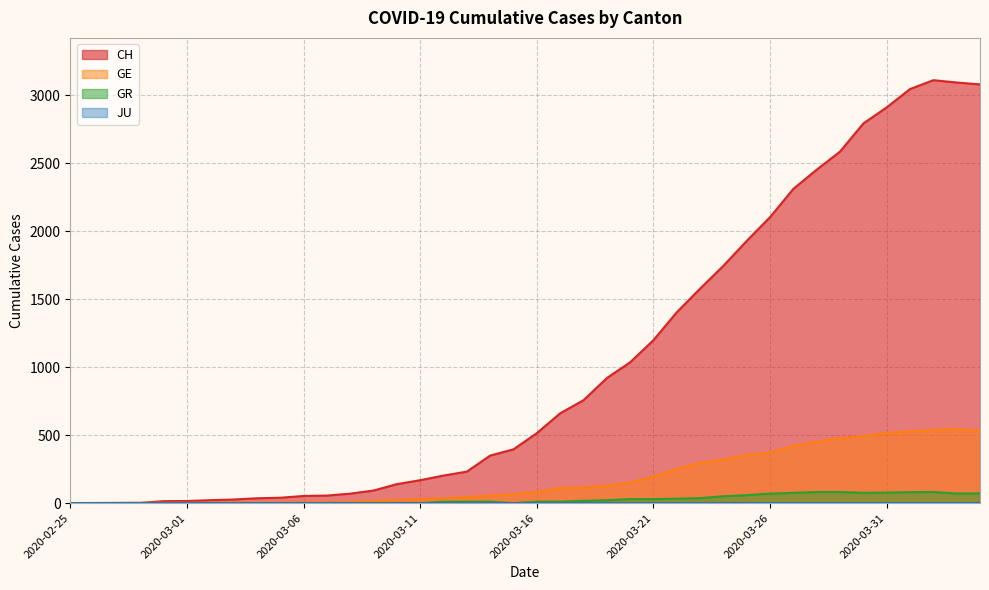

What is the label of the 26th point from the right?

2020-03-10